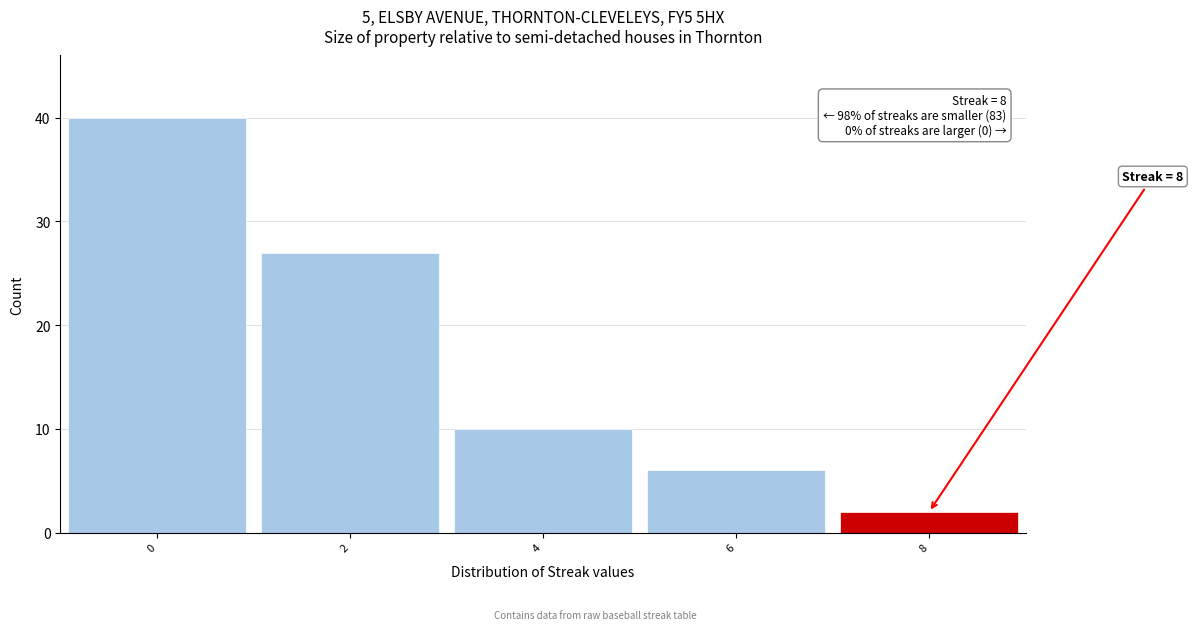

Which range on the x-axis has the tallest bar?

-1 to 1